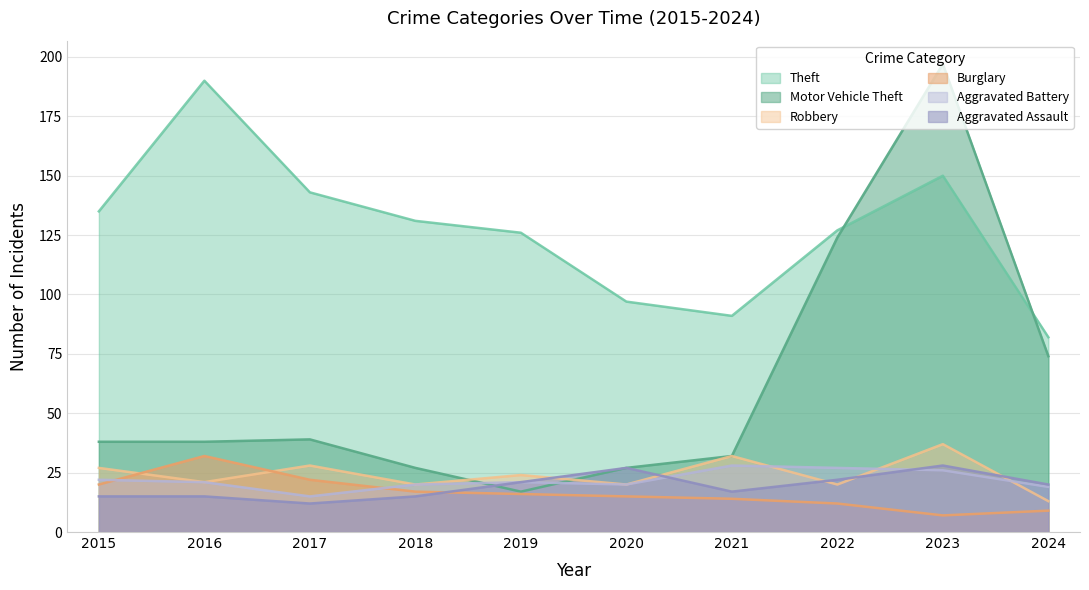

How many series are shown in this chart?

6